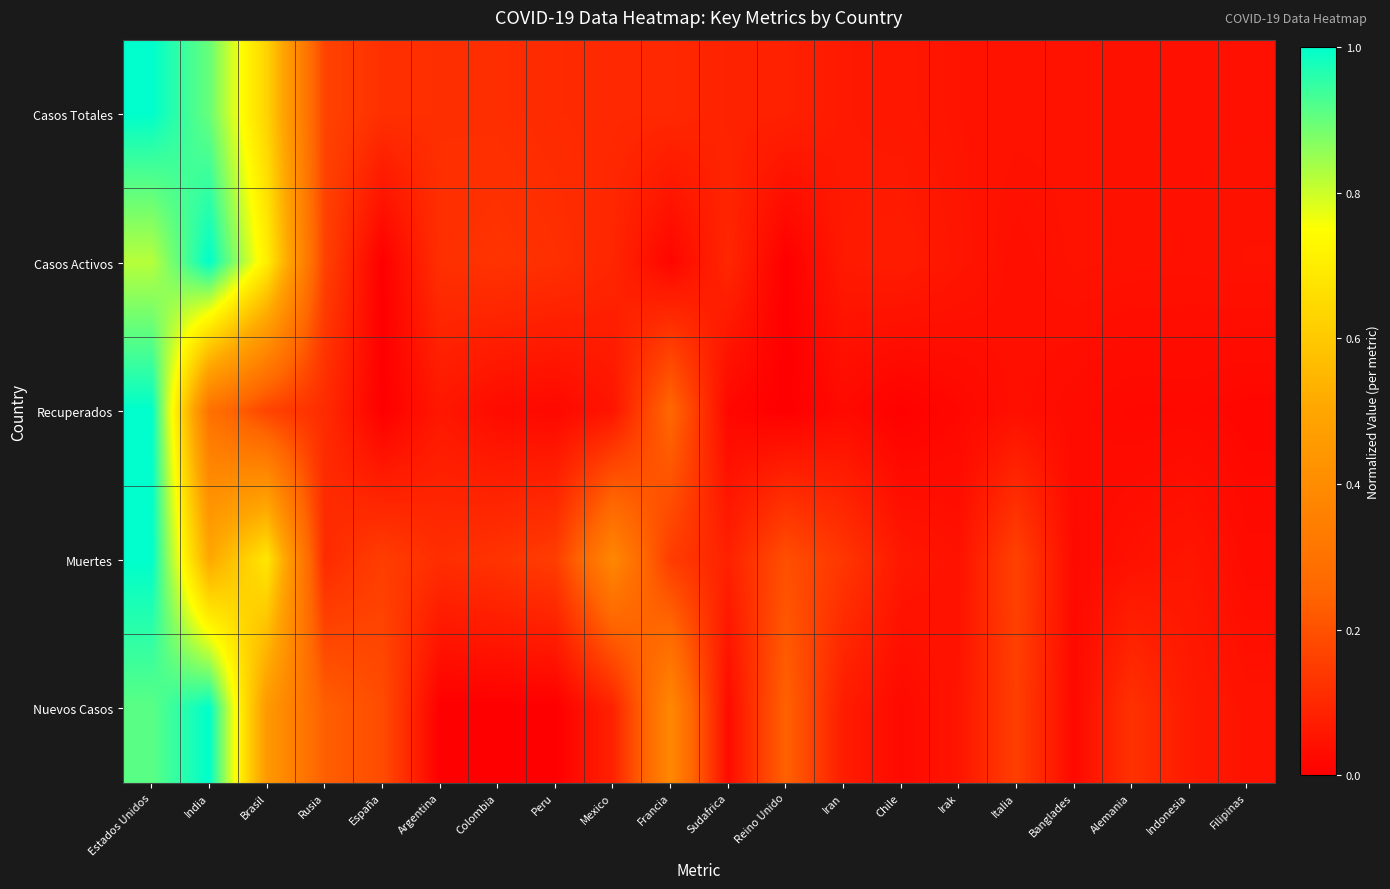

Which label corresponds to the largest value in the chart?

Estados Unidos